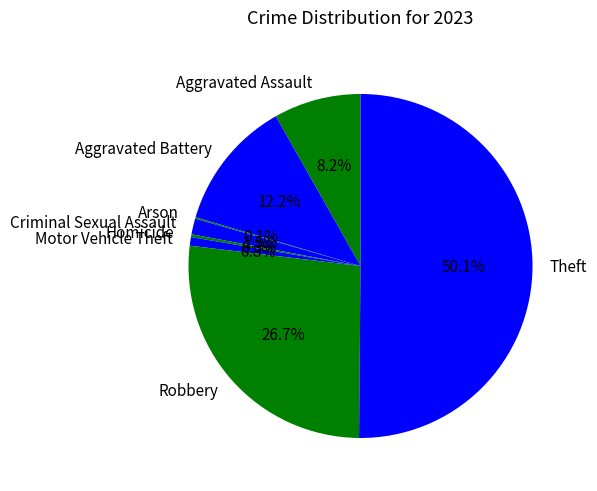

Which slice represents more than half of the pie?

Theft